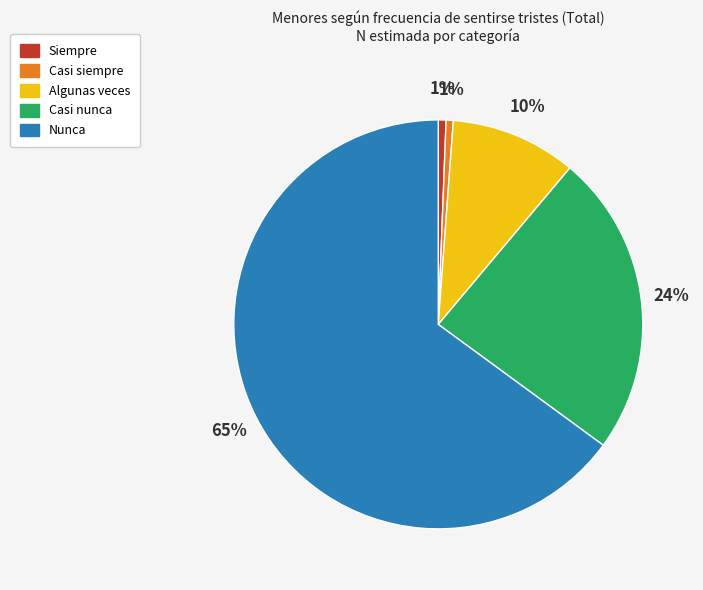

Which category has the biggest portion of the pie?

Nunca